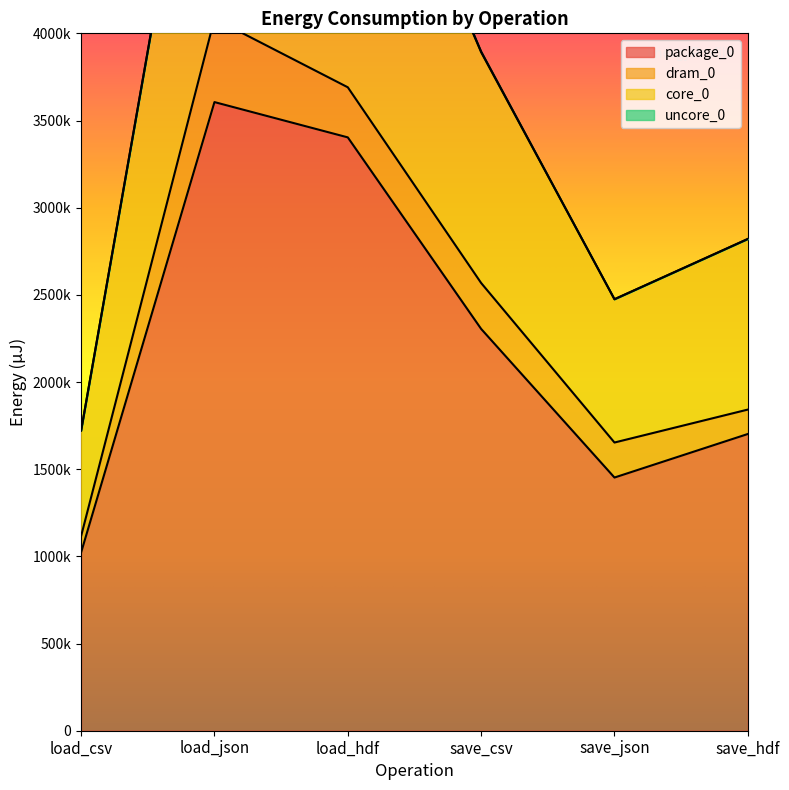

The value of package_0 at save_json is 1452206. True or false?

True